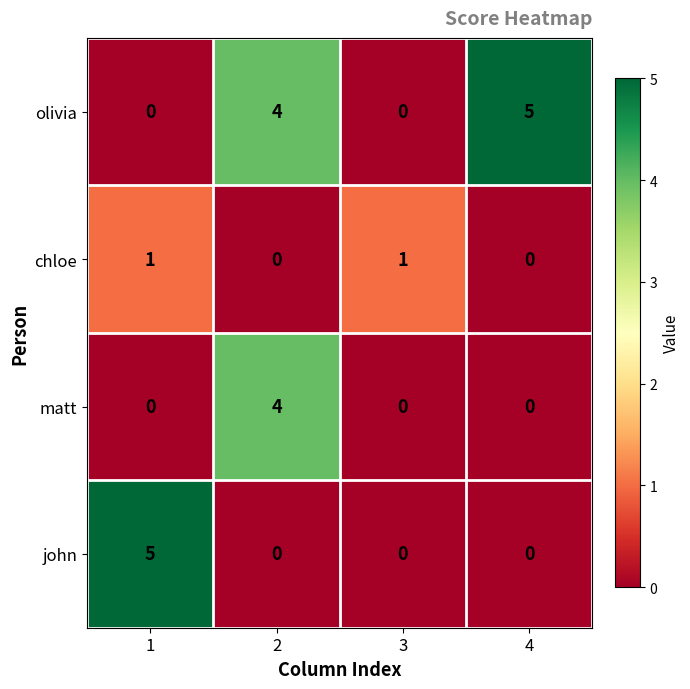

What is the greatest value displayed?

5